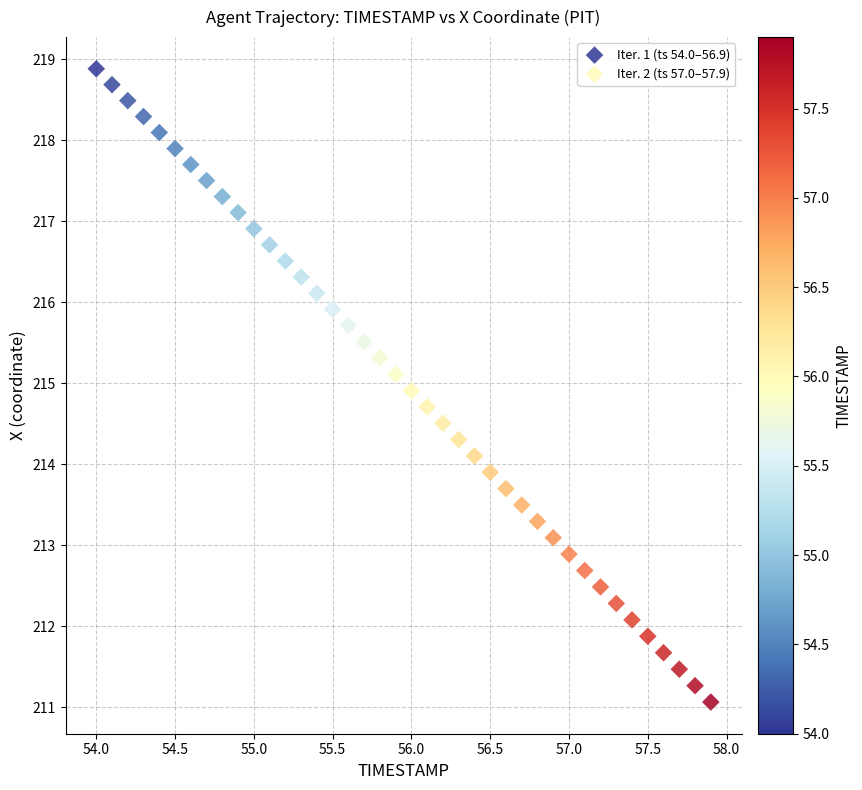

Which series reaches the maximum Y coordinate?

Iter. 1 (ts 54.0–56.9)